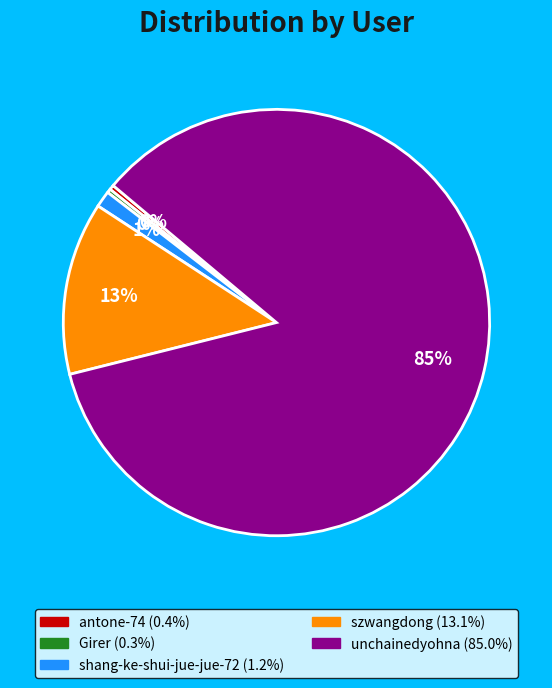

True or false: unchainedyohna accounts for 76% of the total.

False